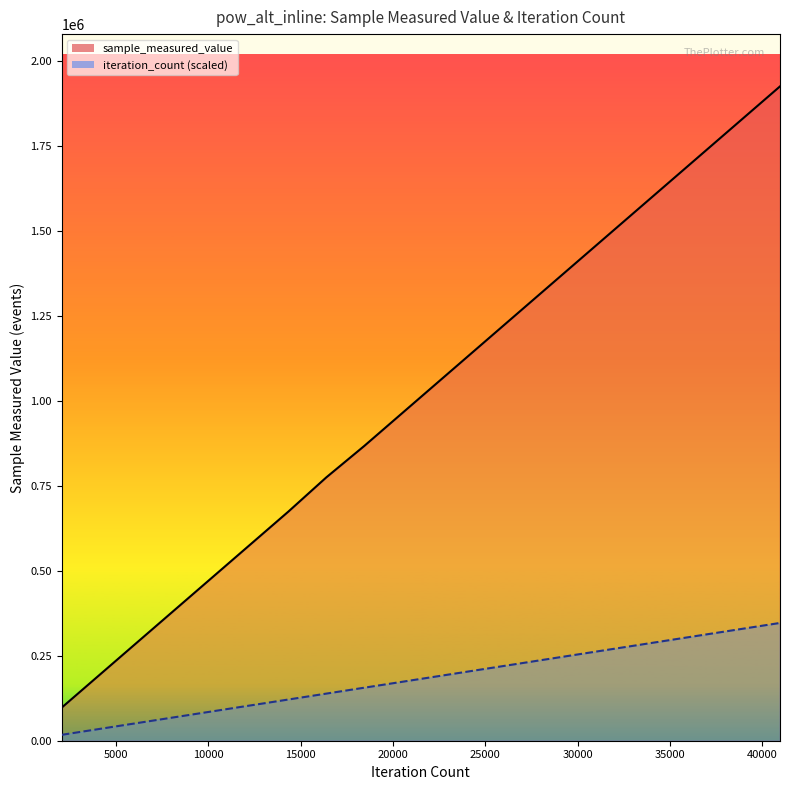

What is the average value of the iteration_count series?

182022.8